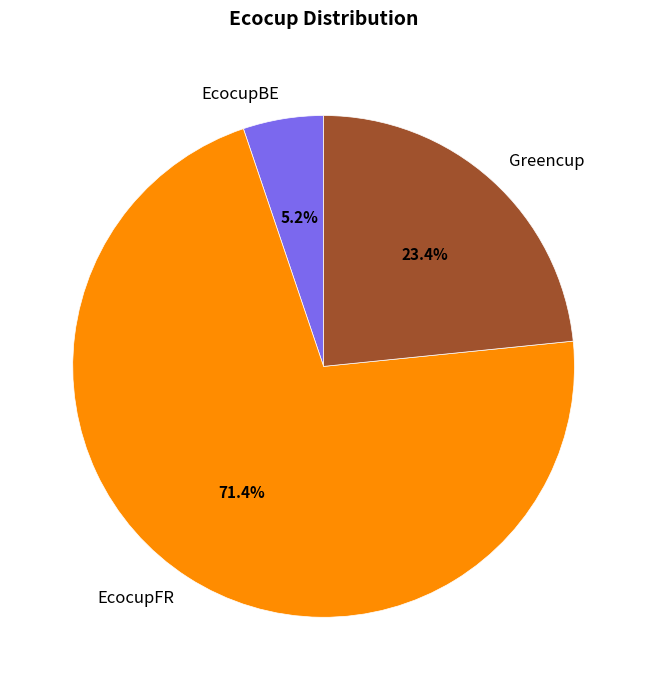

What percentage is NOT represented by Greencup?

76.6%